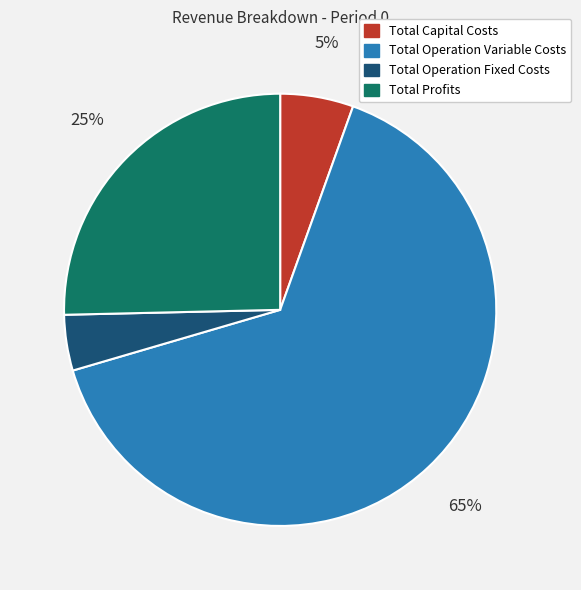

Combined, do Total Profits and Total Capital Costs account for over 50%?

No